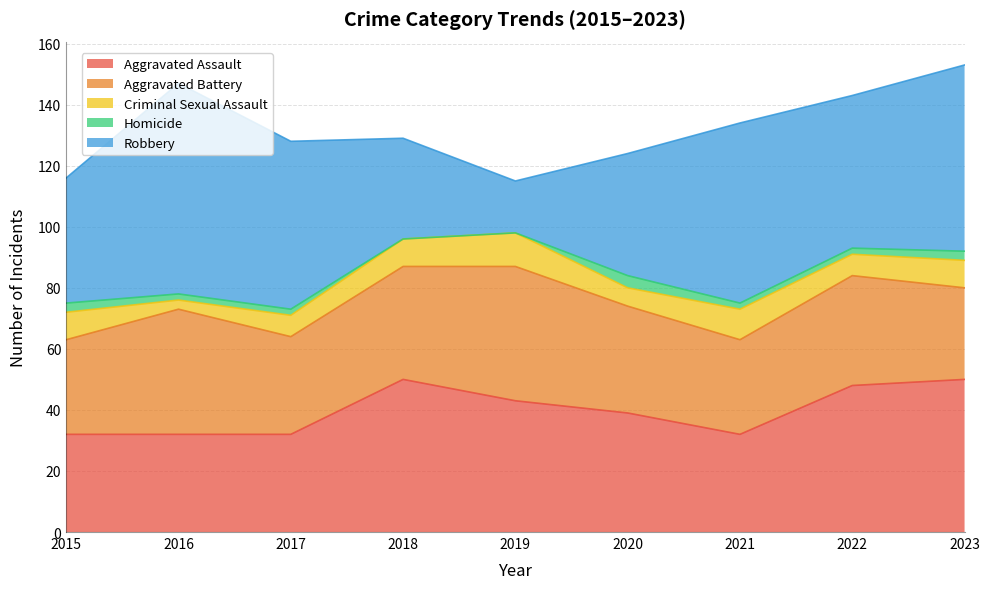

How many positive values does the Homicide series have?

7